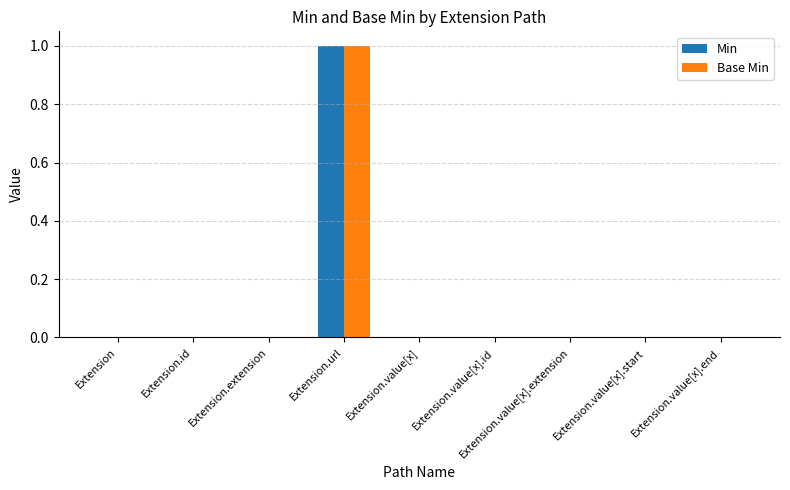

Reading left to right, list all the values displayed in this chart.

Min: Extension=0	Extension.id=0	Extension.extension=0	Extension.url=1	Extension.value[x]=0	Extension.value[x].id=0	Extension.value[x].extension=0	Extension.value[x].start=0	Extension.value[x].end=0
Base Min: Extension=0	Extension.id=0	Extension.extension=0	Extension.url=1	Extension.value[x]=0	Extension.value[x].id=0	Extension.value[x].extension=0	Extension.value[x].start=0	Extension.value[x].end=0